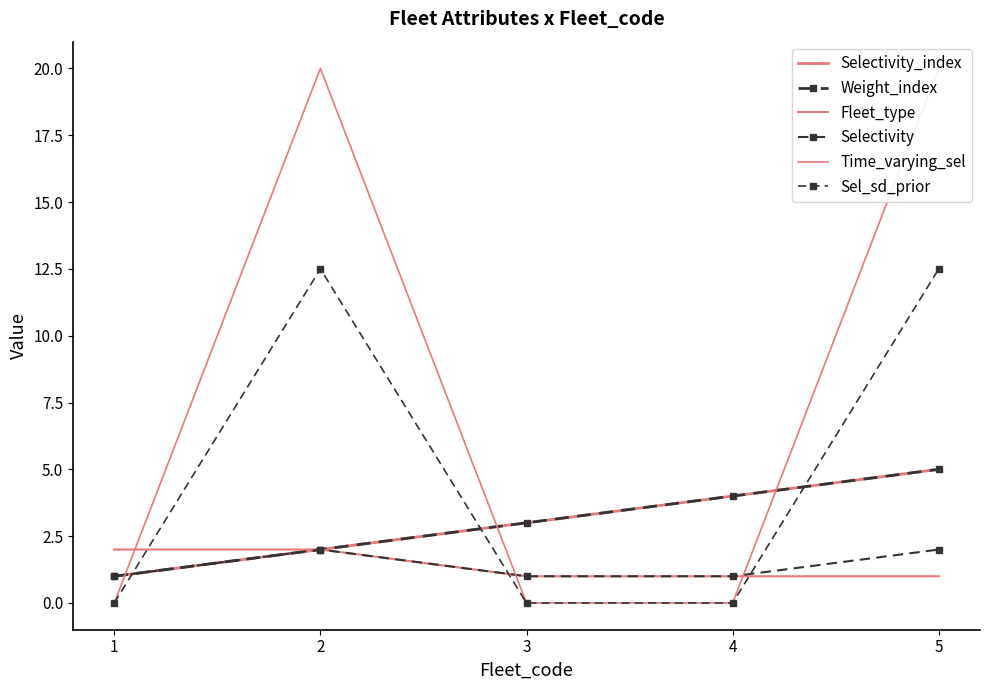

What value does the Weight_index series have at 2?

2.0